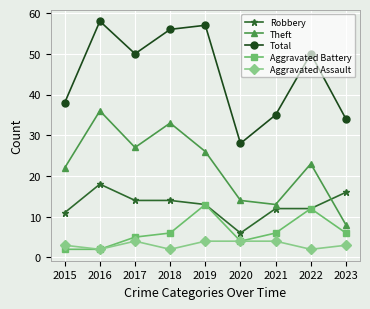

Where is the first local minimum for Total?

2017